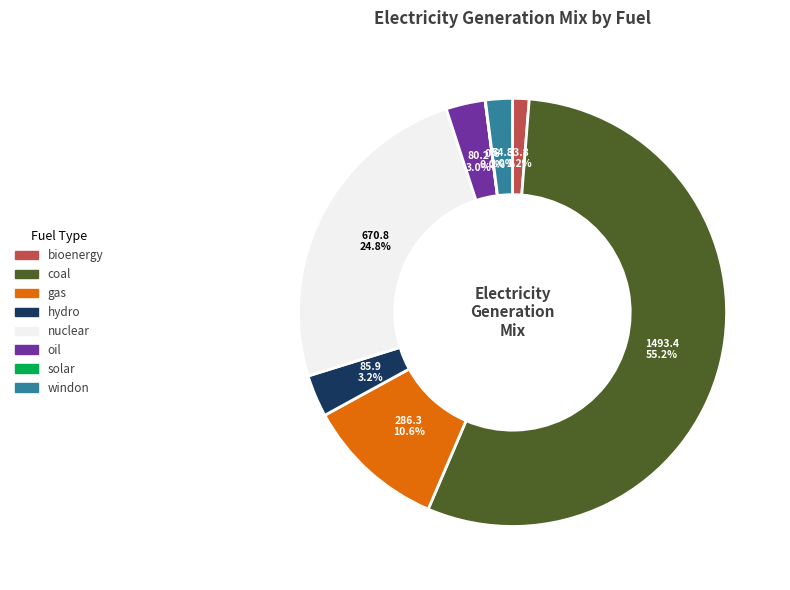

To the nearest percent, what is the combined percentage of hydro and bioenergy?

4%